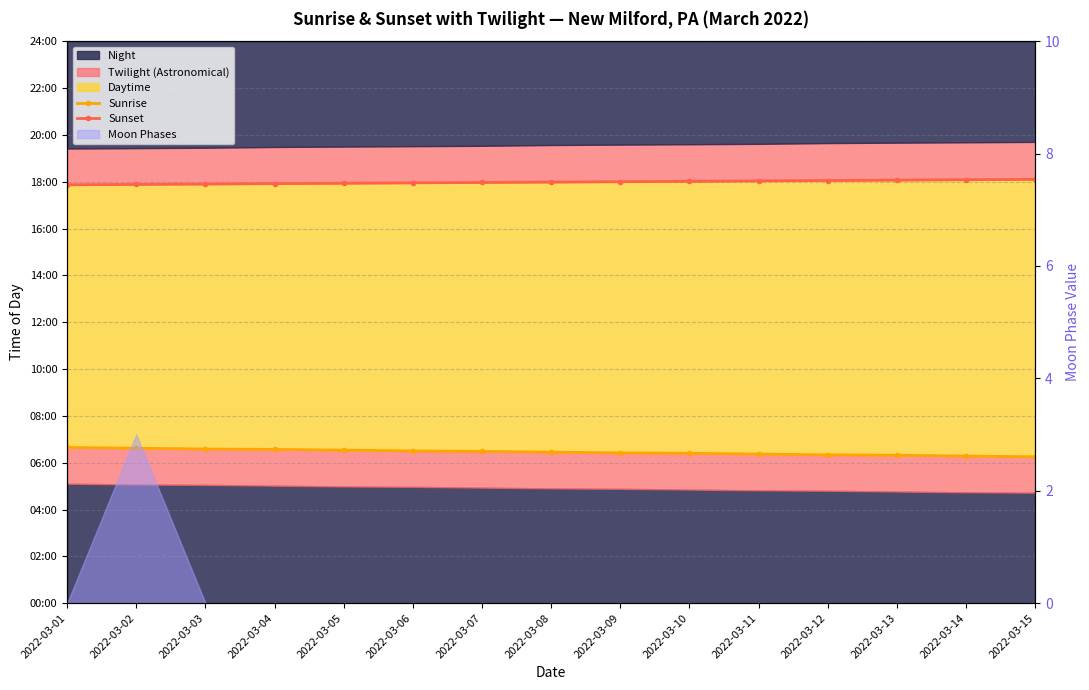

Is the value of Sunrise at 2022-03-14 greater than the value of Sunset at 2022-03-14?

No